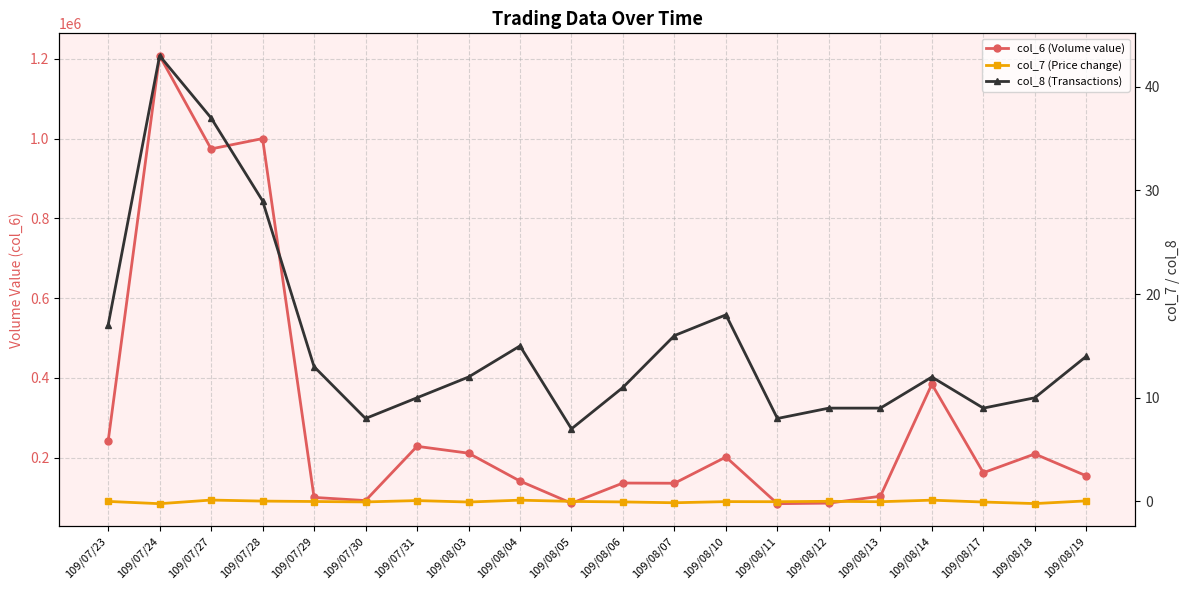

Reading left to right, extract all data points from this chart.

col_6 (Volume value): 109/07/23=240810.0	109/07/24=1208050.0	109/07/27=974290.0	109/07/28=1000230.0	109/07/29=100090.0	109/07/30=92140.0	109/07/31=228270.0	109/08/03=211050.0	109/08/04=141080.0	109/08/05=85490.0	109/08/06=136150.0	109/08/07=135640.0	109/08/10=201400.0	109/08/11=84350.0	109/08/12=85750.0	109/08/13=103020.0	109/08/14=384130.0	109/08/17=162010.0	109/08/18=209100.0	109/08/19=154150.0
col_7 (Price change): 109/07/23=0.0	109/07/24=-0.2	109/07/27=0.1	109/07/28=0.0	109/07/29=-0.0	109/07/30=-0.1	109/07/31=0.1	109/08/03=-0.1	109/08/04=0.1	109/08/05=0.0	109/08/06=-0.1	109/08/07=-0.1	109/08/10=-0.0	109/08/11=-0.0	109/08/12=0.0	109/08/13=-0.0	109/08/14=0.1	109/08/17=-0.1	109/08/18=-0.2	109/08/19=0.1
col_8 (Transactions): 109/07/23=17.0	109/07/24=43.0	109/07/27=37.0	109/07/28=29.0	109/07/29=13.0	109/07/30=8.0	109/07/31=10.0	109/08/03=12.0	109/08/04=15.0	109/08/05=7.0	109/08/06=11.0	109/08/07=16.0	109/08/10=18.0	109/08/11=8.0	109/08/12=9.0	109/08/13=9.0	109/08/14=12.0	109/08/17=9.0	109/08/18=10.0	109/08/19=14.0